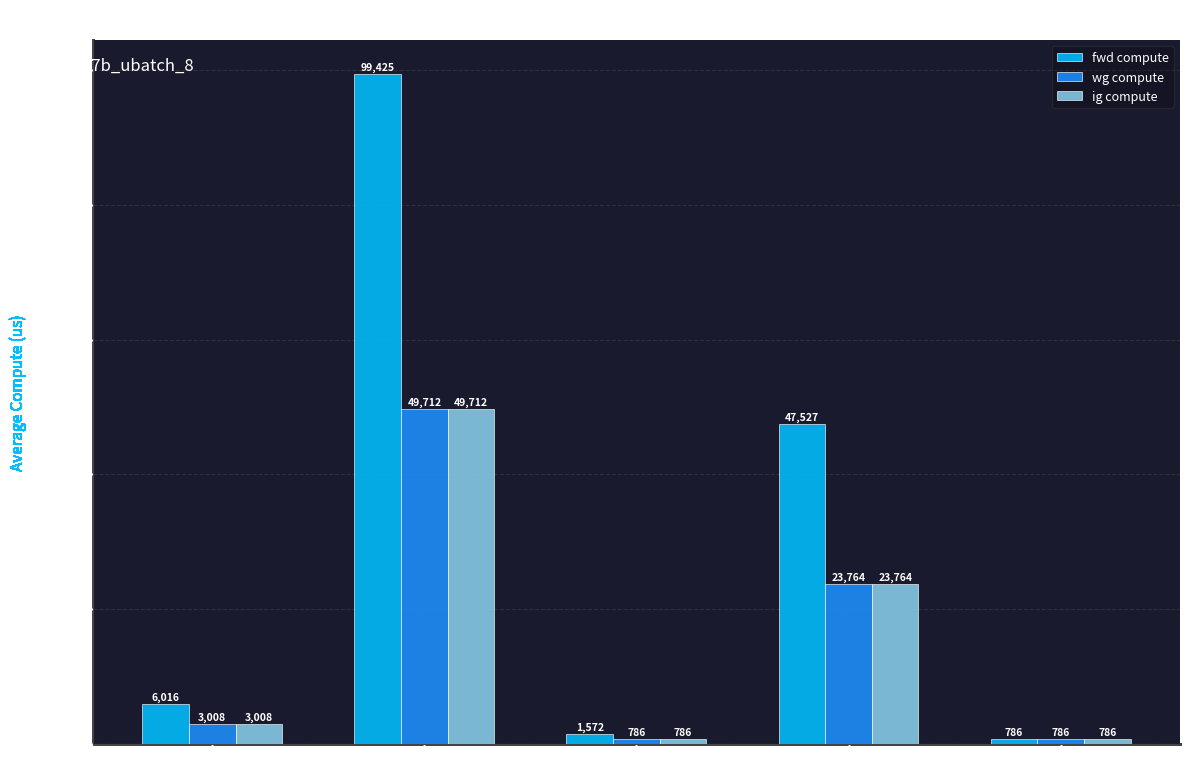

Where is wg compute nearest to the value 25249?

MLP